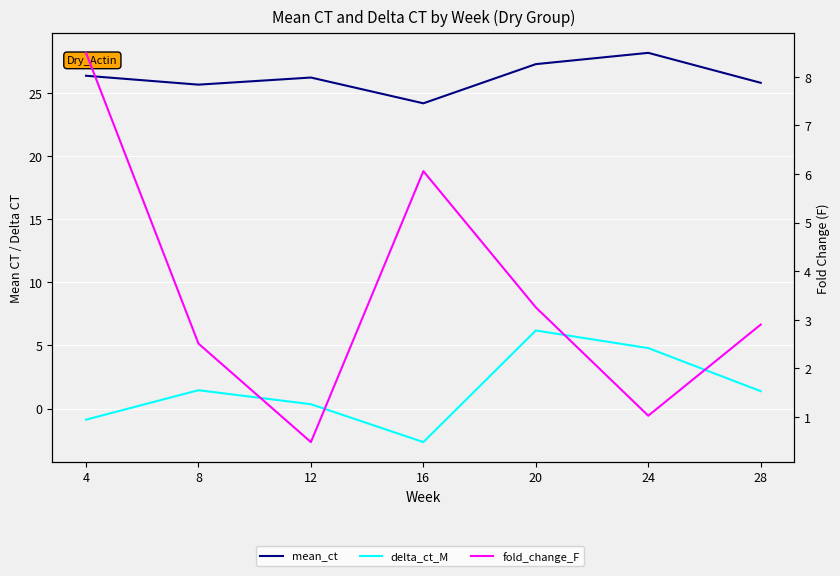

How many lines are shown in the chart?

3